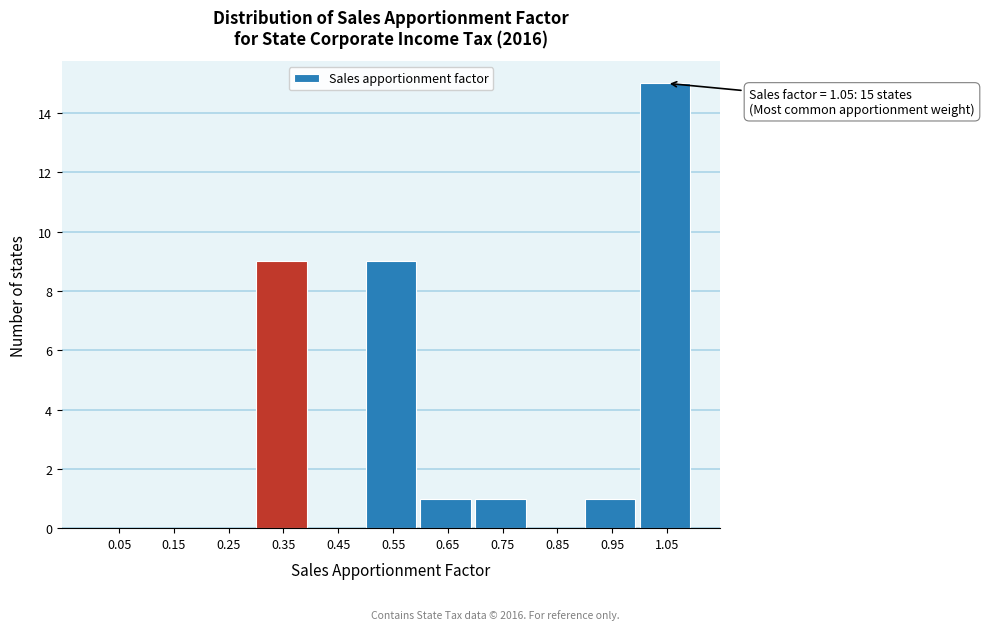

Which range on the x-axis has the tallest bar?

1.0 to 1.1